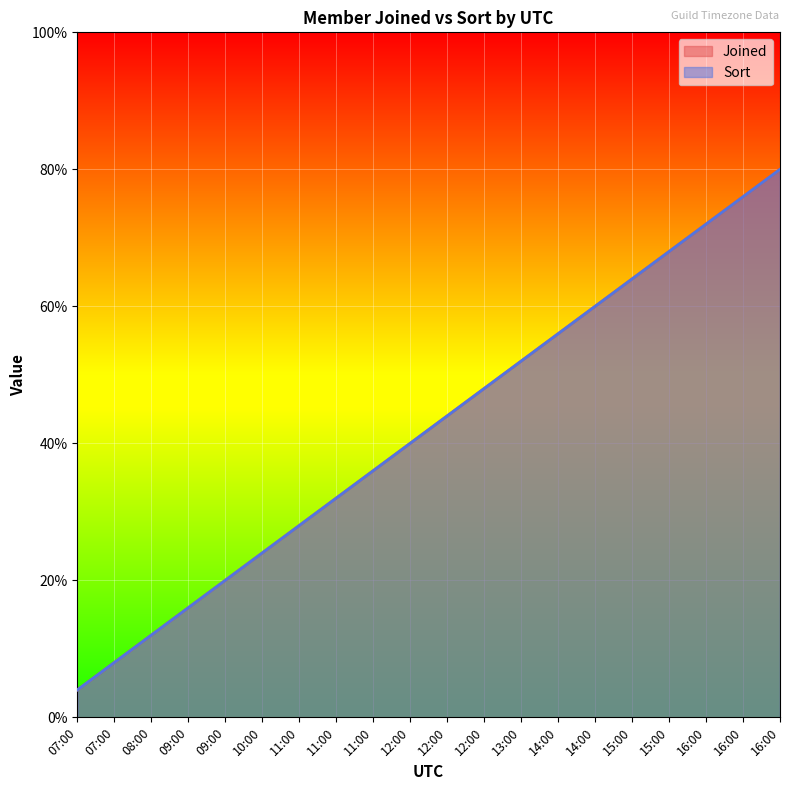

Rank the series by their maximum value, from highest to lowest.

Joined, Sort